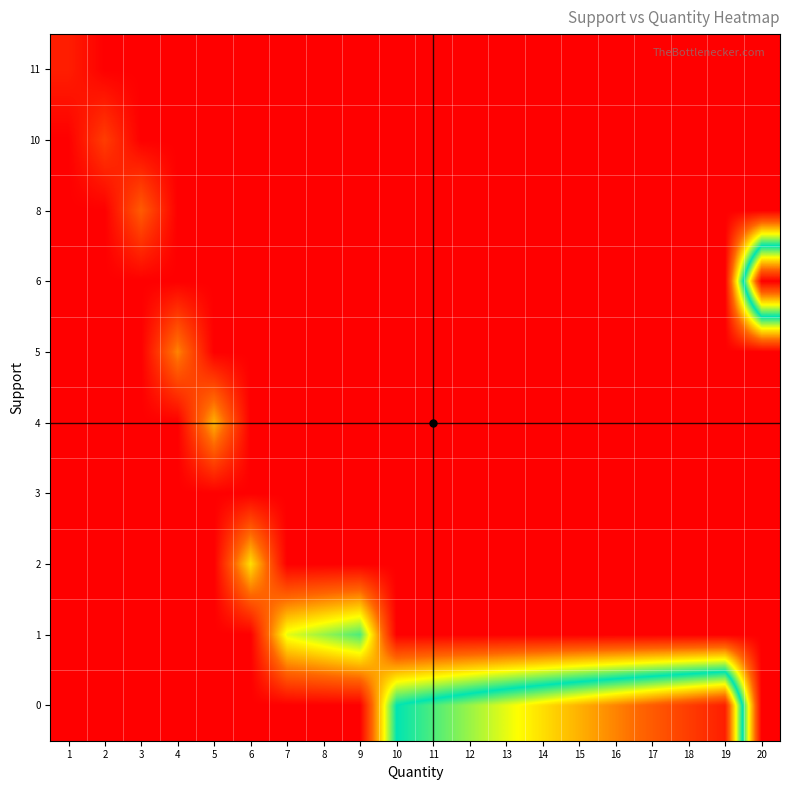

At which category does the chart reach its peak across all series?

20